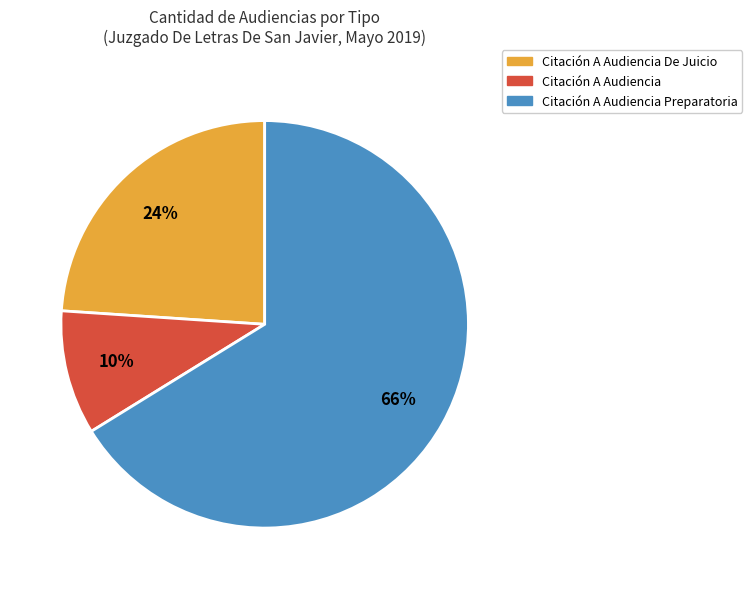

Combined, do Citación A Audiencia De Juicio and Citación A Audiencia Preparatoria account for over 50%?

Yes